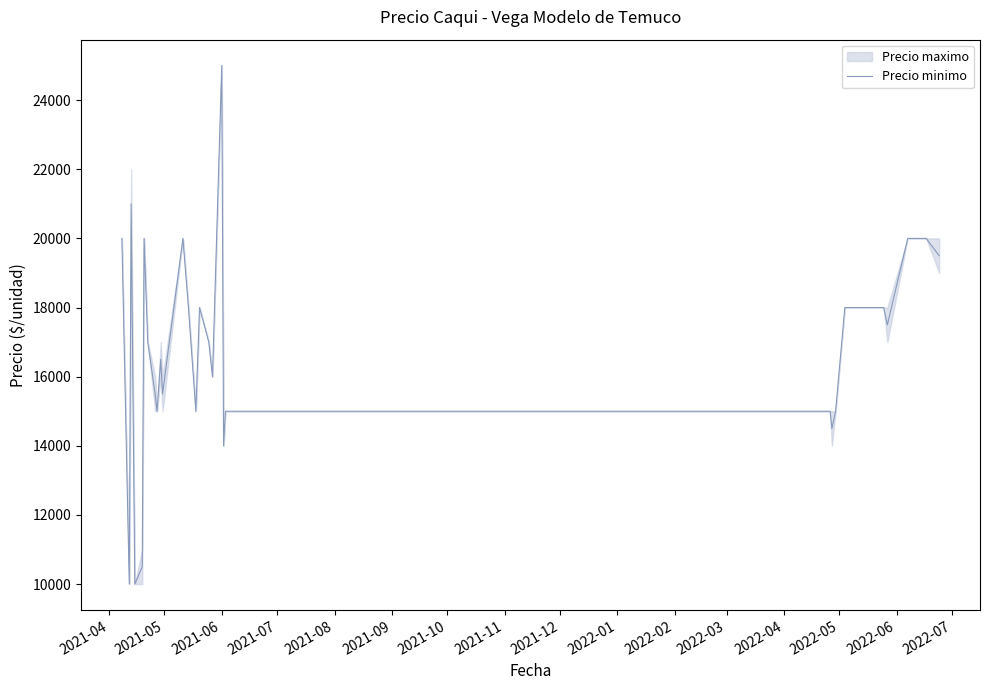

How many values are below 17000?

15